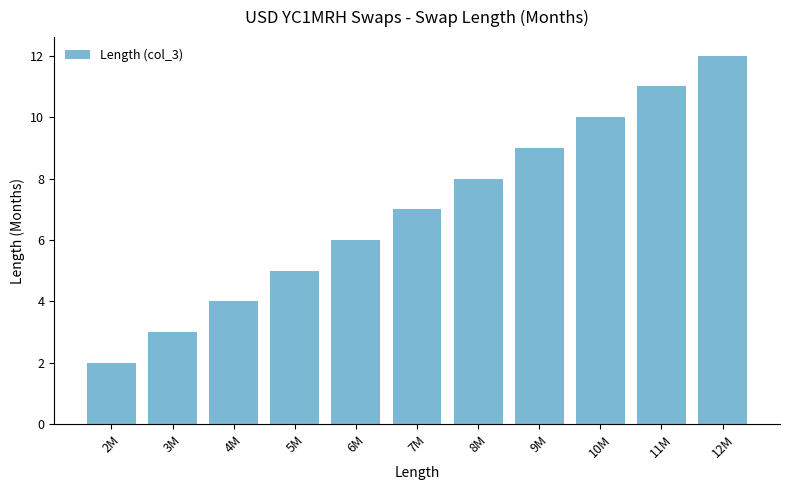

Is it true that the value at 12M is 12?

True